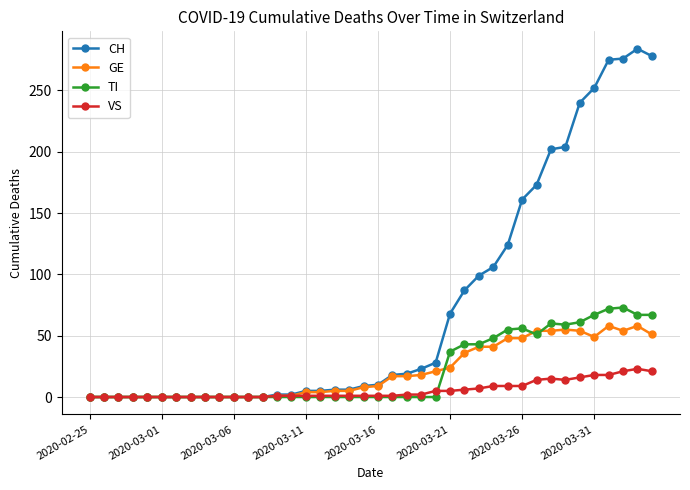

Rank the series by their maximum value, from lowest to highest.

VS, GE, TI, CH